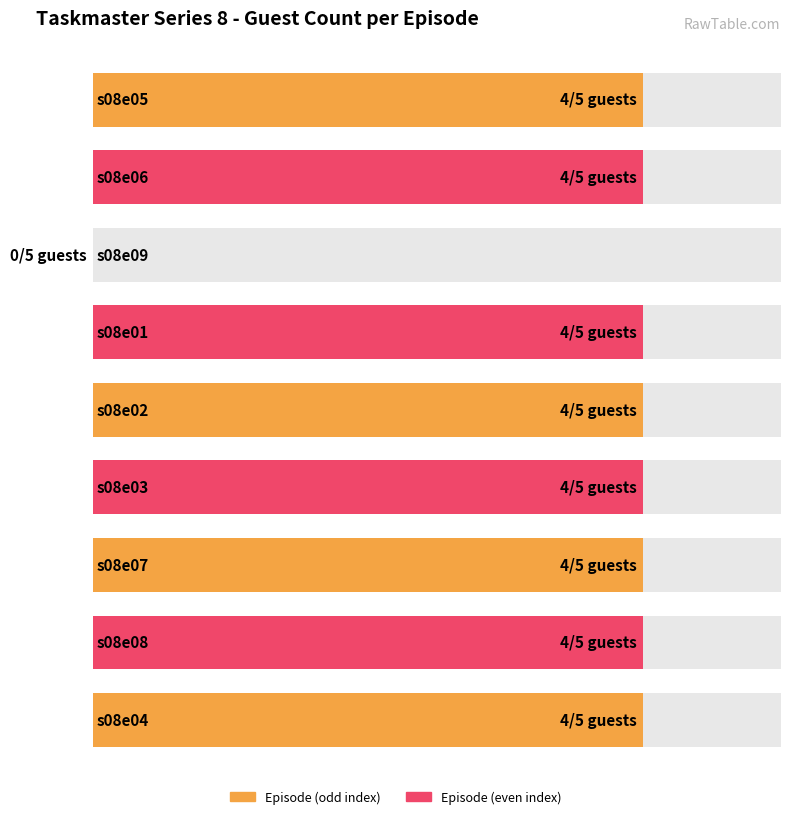

Reading left to right, what are all the values shown in this chart?

4	4	0	4	4	4	4	4	4